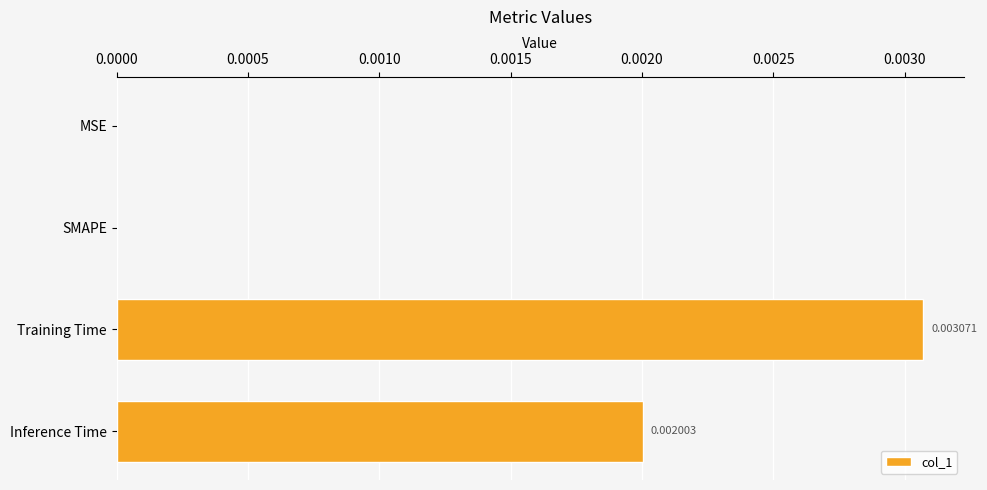

Which has a higher value, MSE or Inference Time?

Inference Time